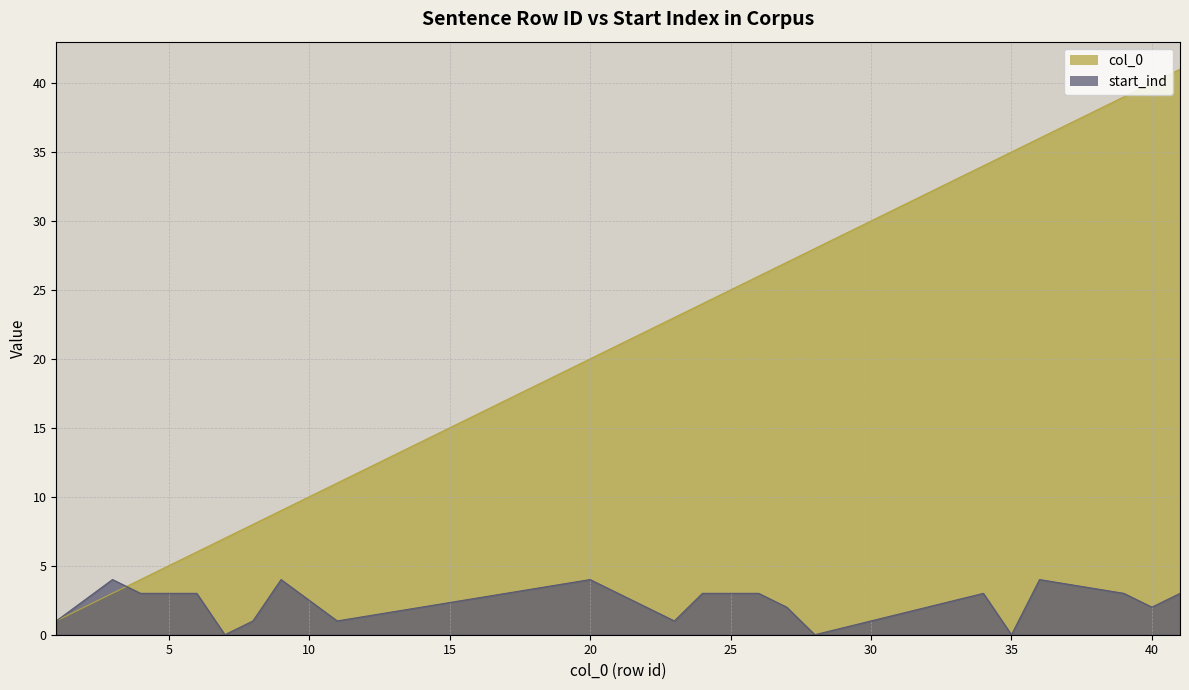

What is the difference between the maximum and minimum values in the col_0 series?

40